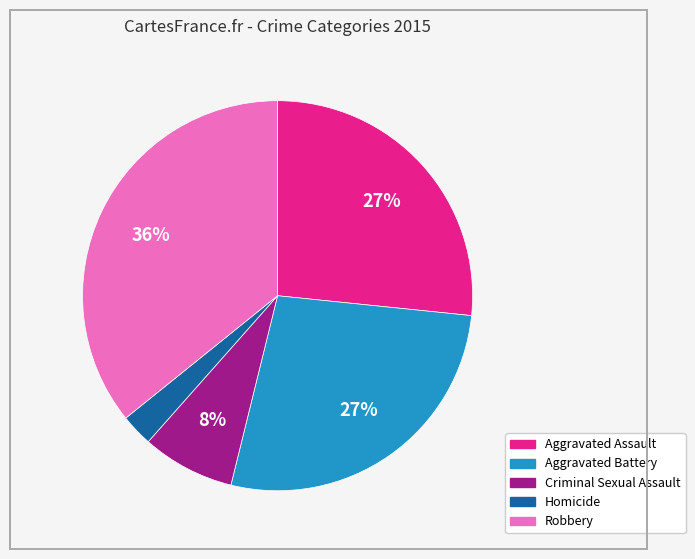

How many slices are in this pie chart?

5